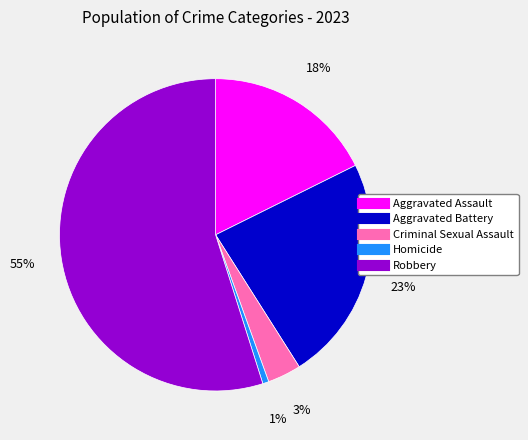

Which category has the smallest portion of the pie?

Homicide